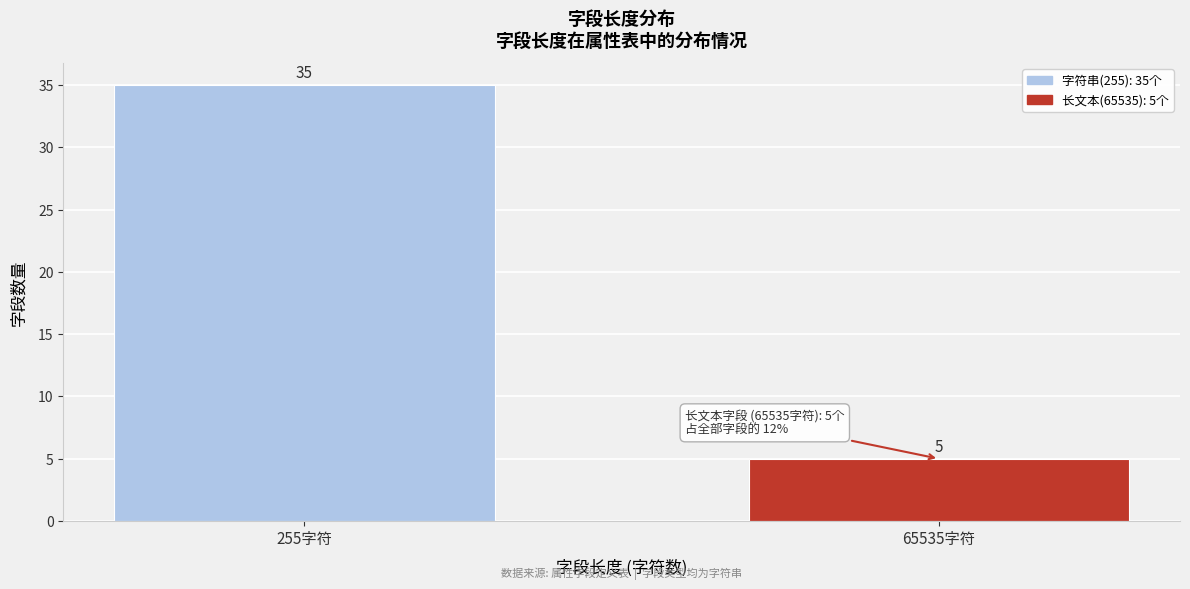

Reading right to left, transcribe all the data shown in this chart.

5	35